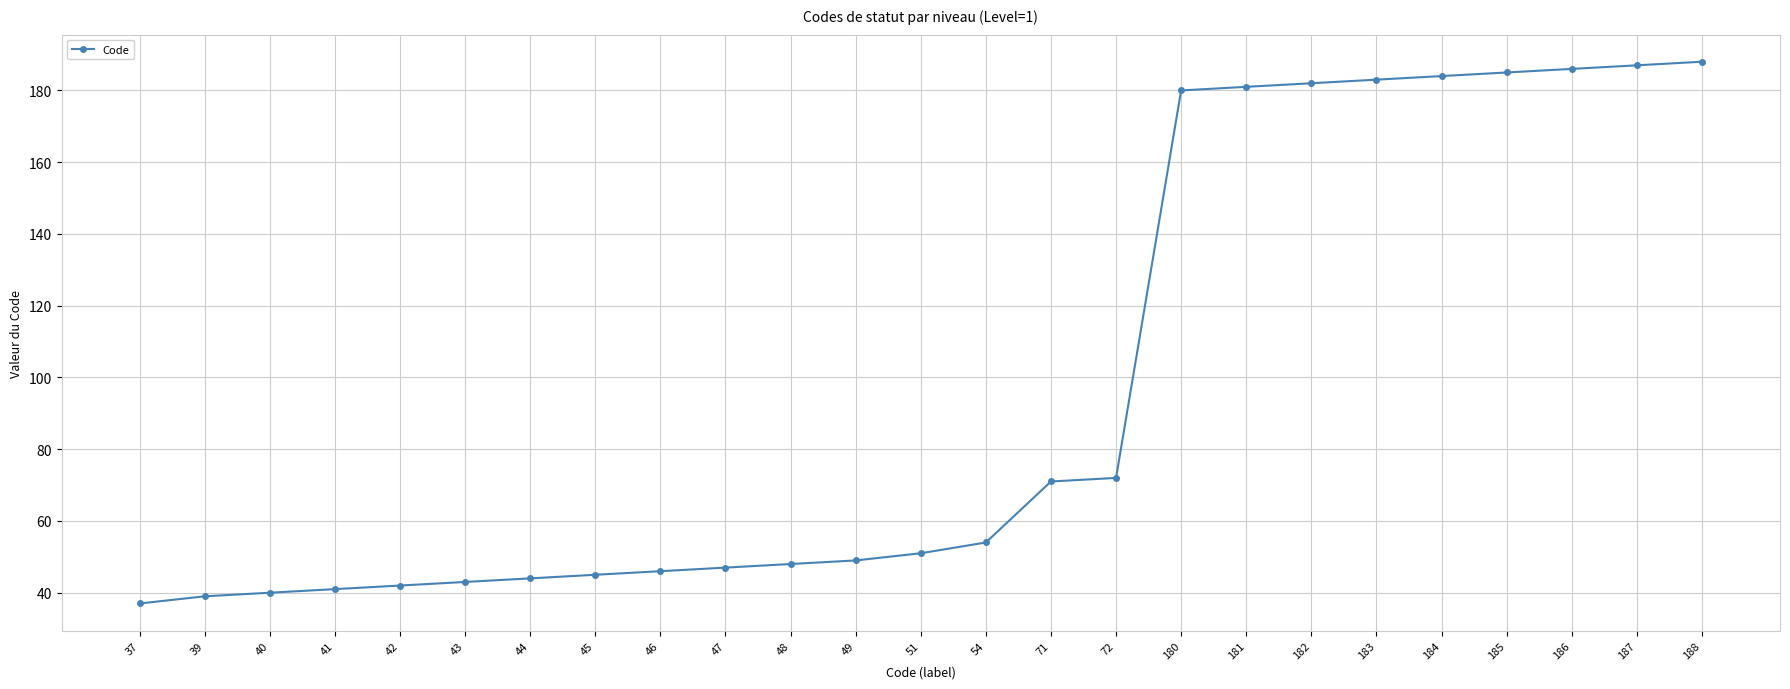

The chart shows a value of 188 at 188. True or false?

True